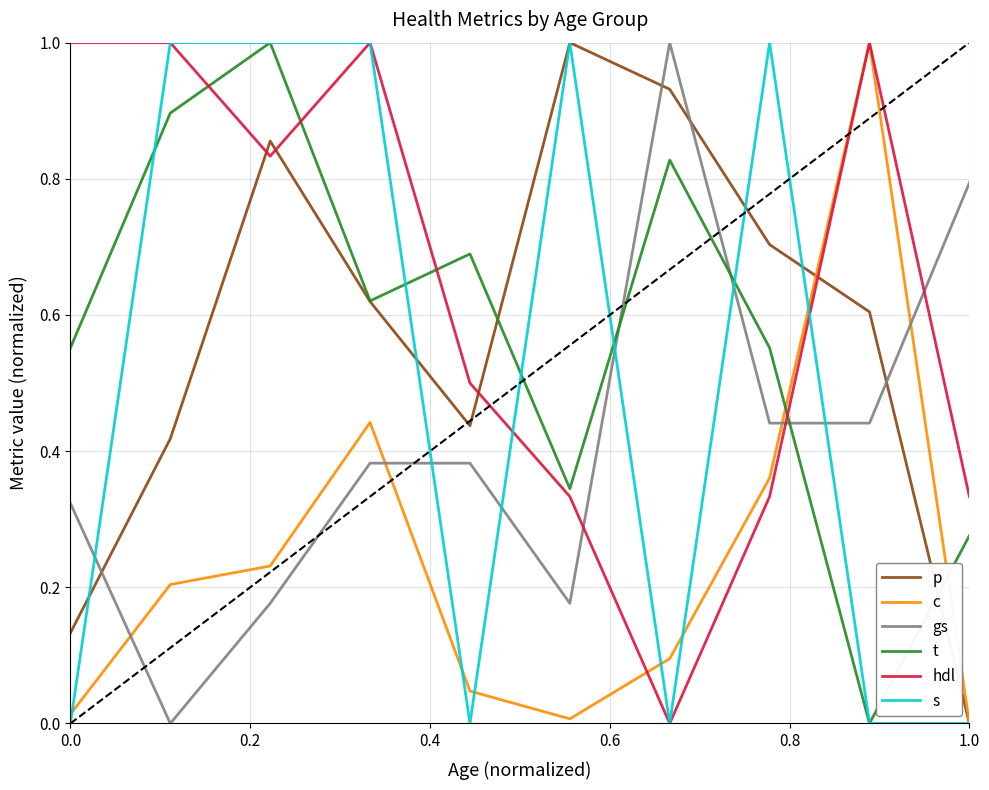

What is the highest value of the s series?

1.0